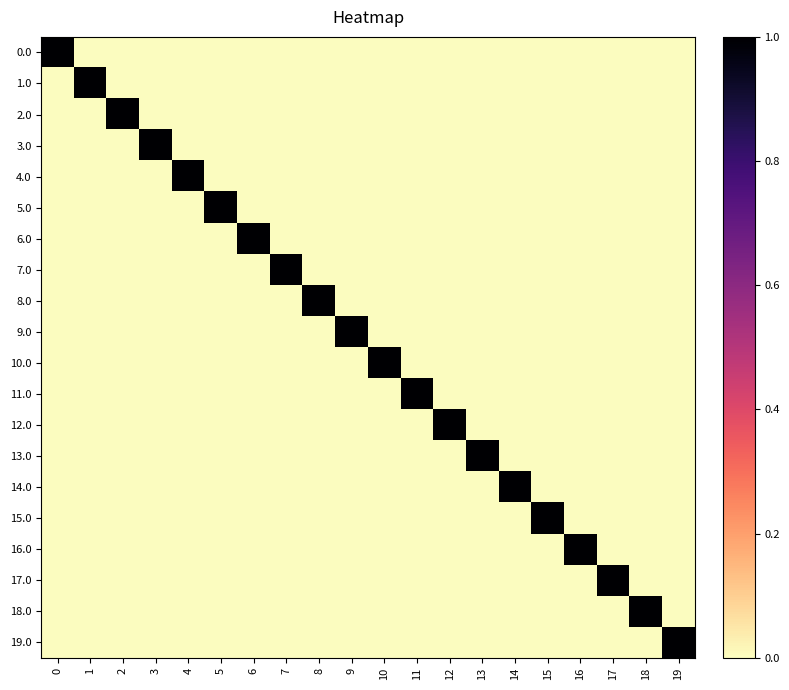

Rank the series at 1 from lowest to highest value.

row_0, row_2, row_3, row_4, row_5, row_6, row_7, row_8, row_9, row_10, row_11, row_12, row_13, row_14, row_15, row_16, row_17, row_18, row_19, row_1